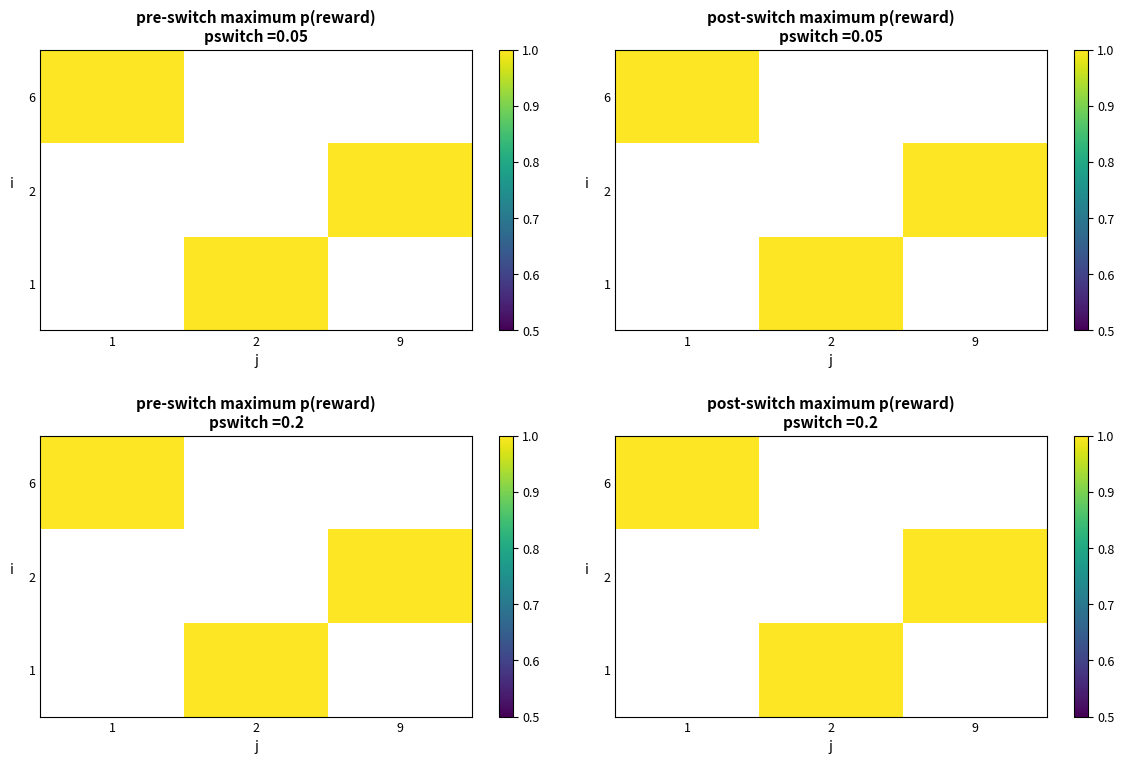

Where is 6 nearest to the value 1?

1